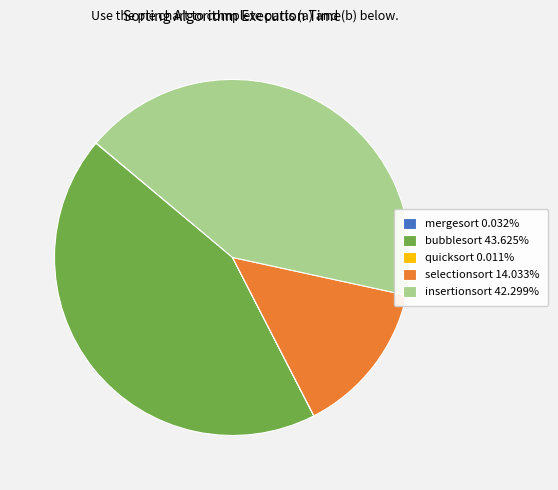

True or false: insertionsort accounts for 42% of the total.

True